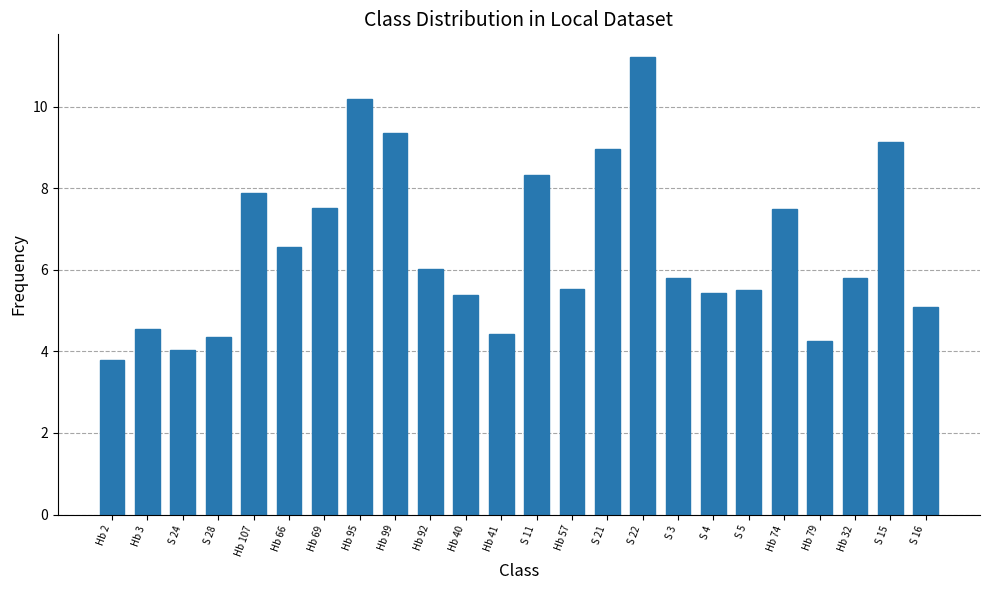

Is it true that the value at S 28 is 4.3?

True